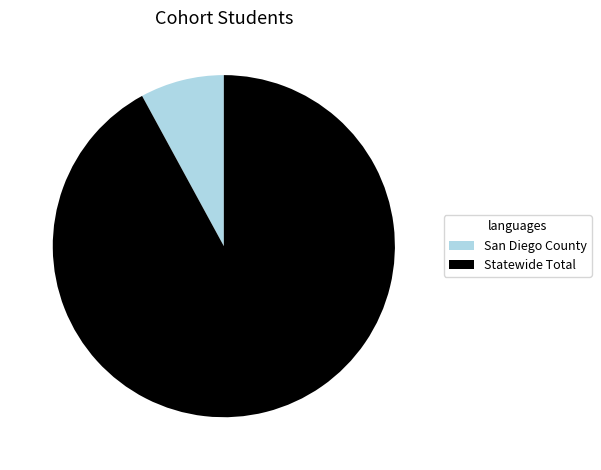

Is the sum of San Diego County and Statewide Total greater than half?

Yes